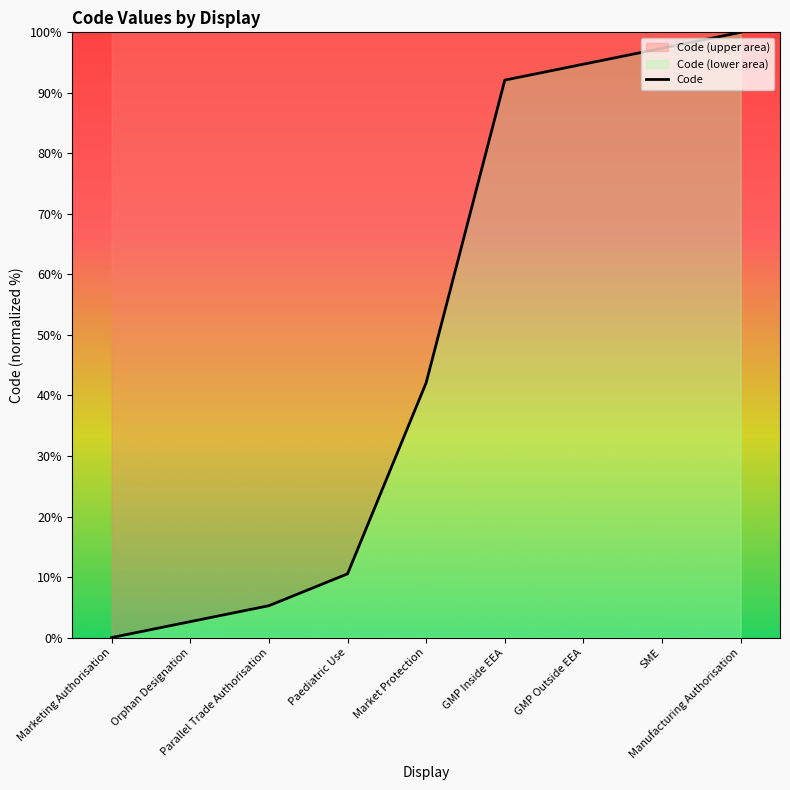

At which label is the value closest to 50?

Market Protection